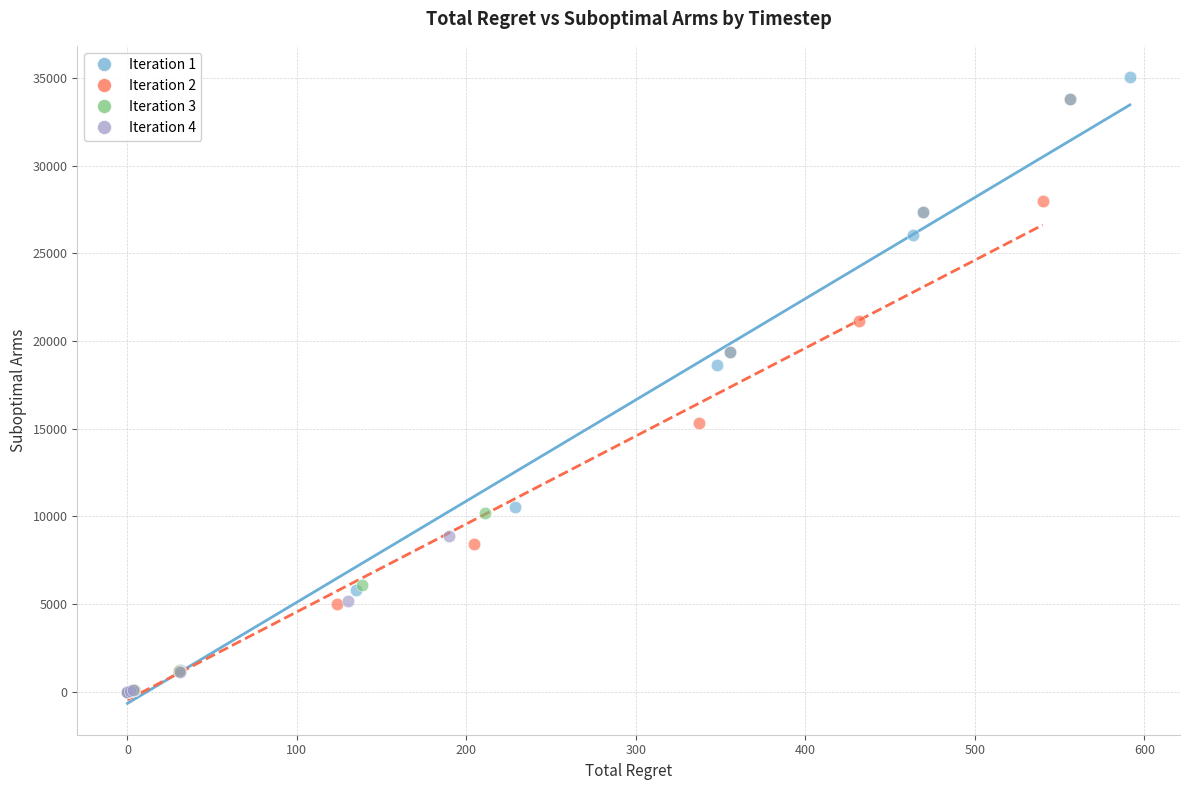

Which series has the widest spread of Y values?

Iteration 1